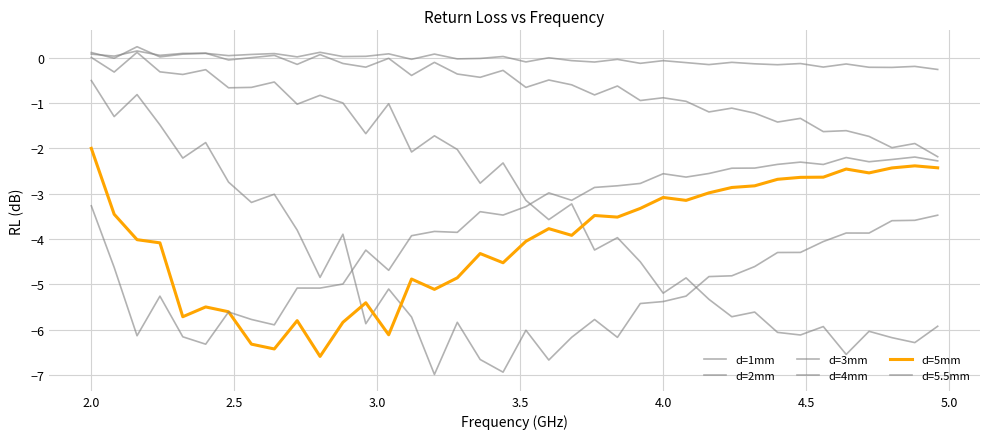

True or false: d=3mm and d=2mm cross at least once.

False